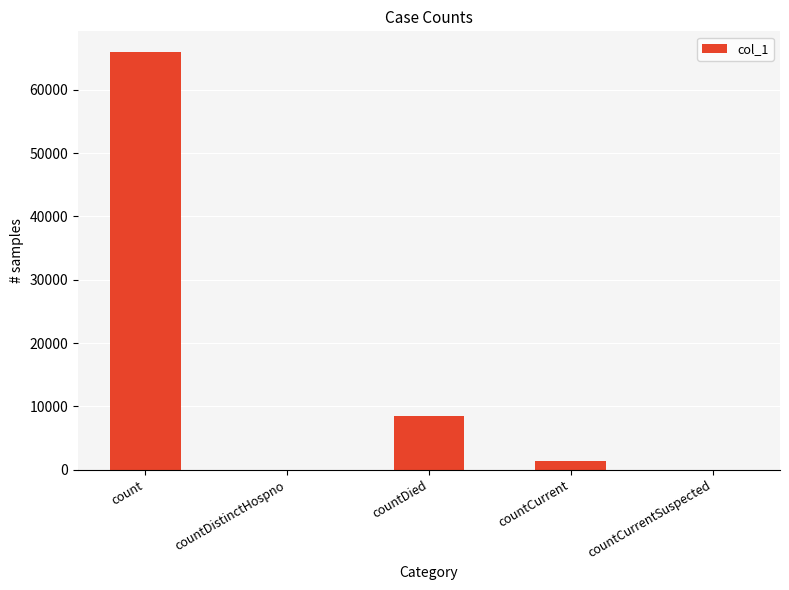

The value at countDied is 8543. True or false?

True